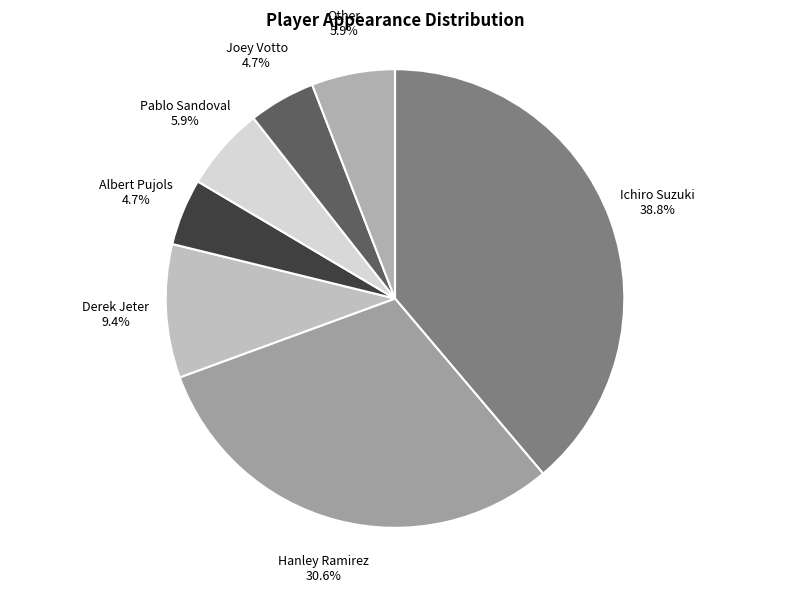

Is it true that Joey Votto is 5% of the pie?

True